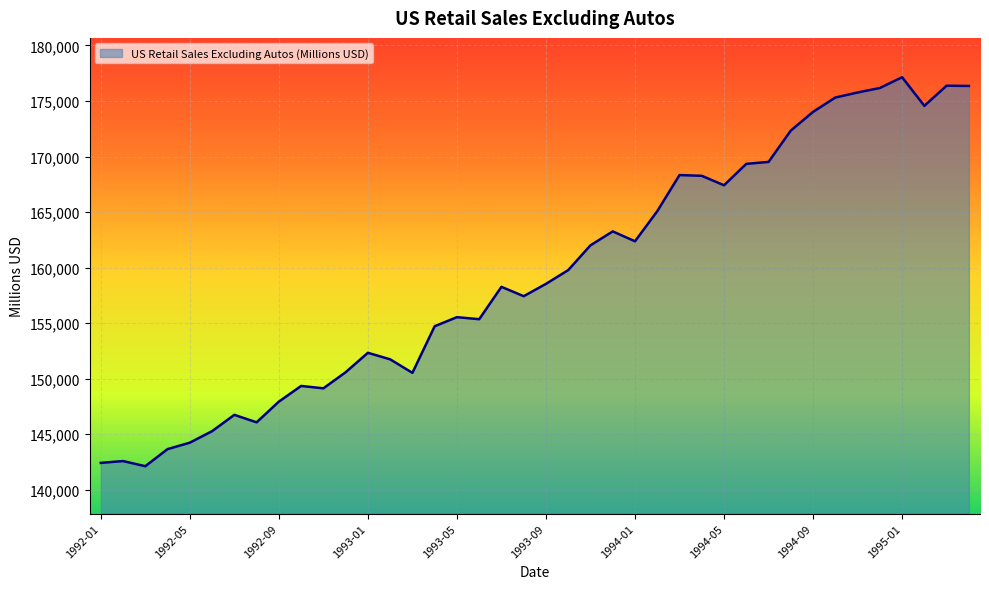

What is the maximum value shown in the chart?

177136